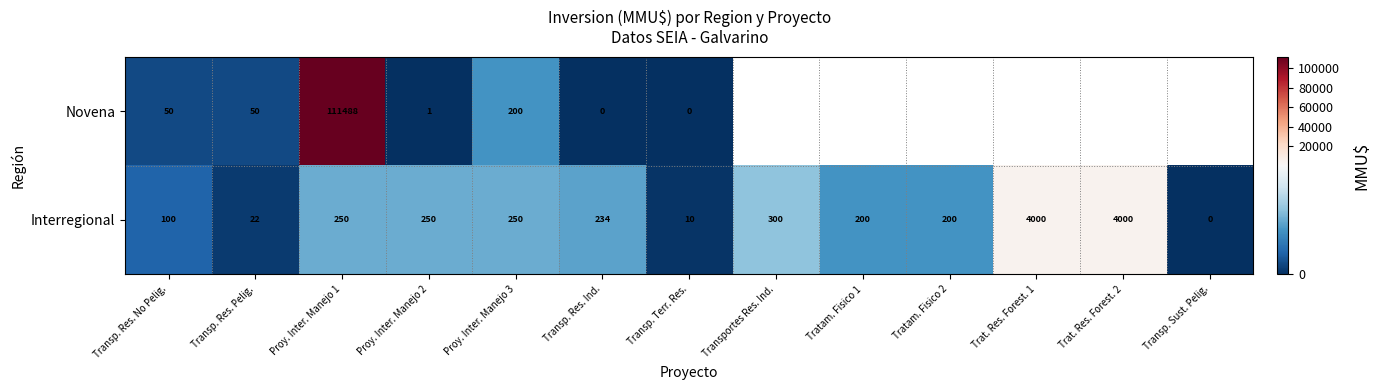

What is the approximate value of Interregional at Trat. Res. Forest. 2, to the nearest 10?

4000